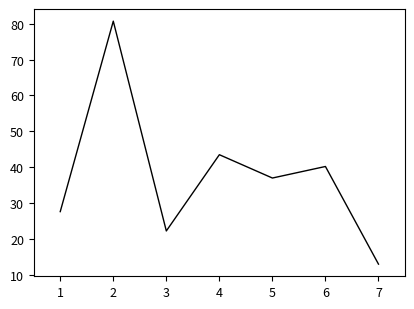

At which category does the data reach its first local valley?

3